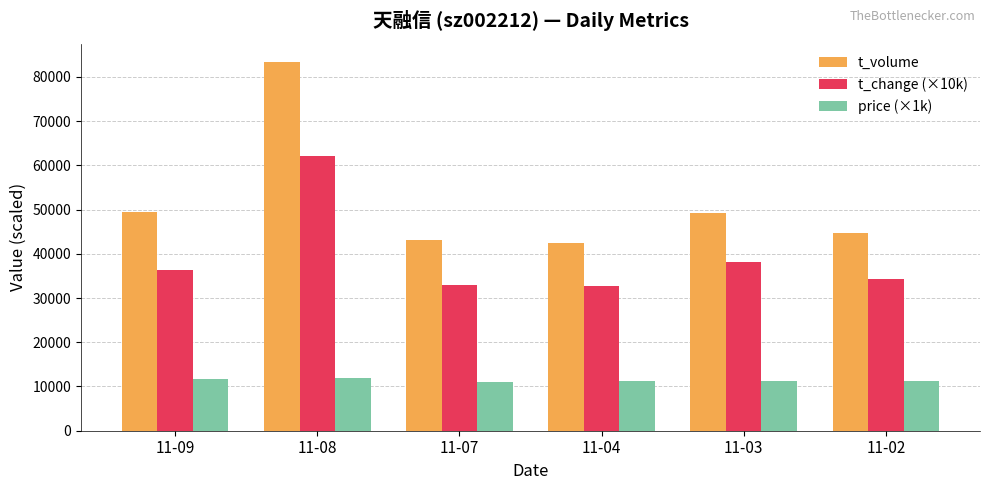

What is the sum of the t_volume values at 11-03 and 11-09?

98764